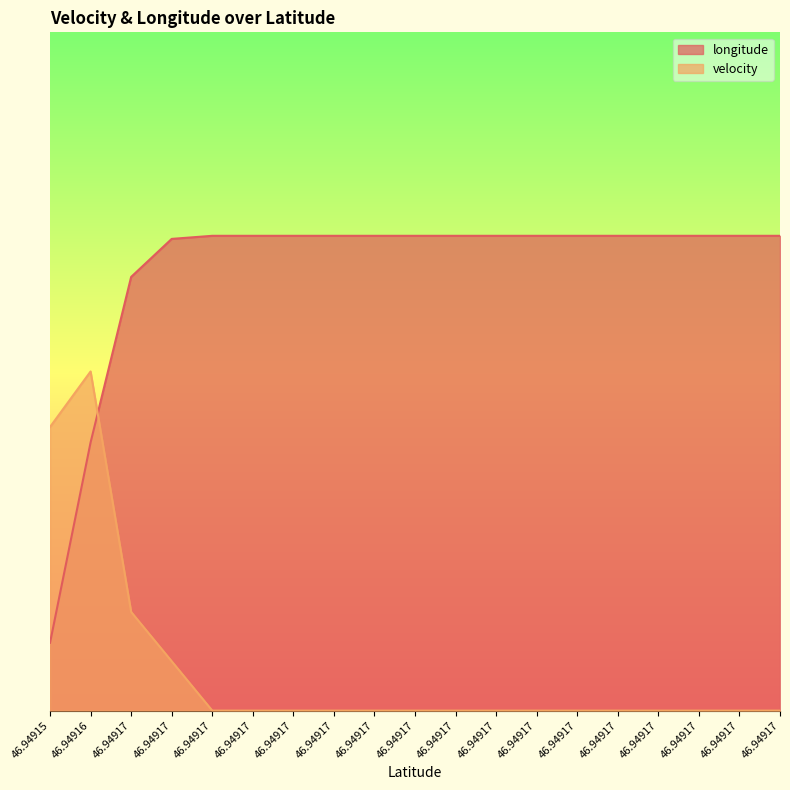

True or false: longitude and velocity intersect in this chart.

True